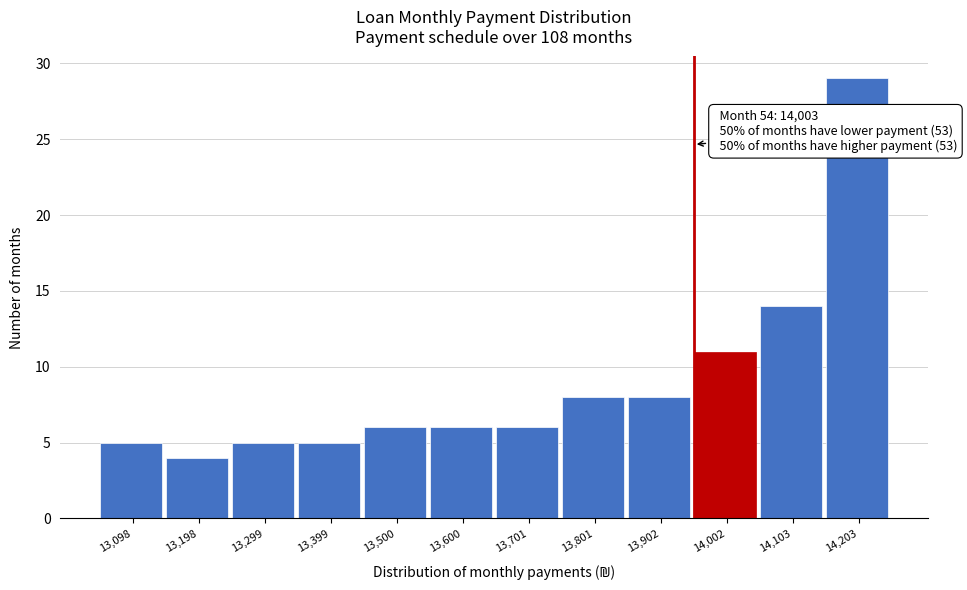

Reading left to right, what are all the values shown in this chart?

13,098=5	13,198=4	13,299=5	13,399=5	13,500=6	13,600=6	13,701=6	13,801=8	13,902=8	14,002=11	14,103=14	14,203=29